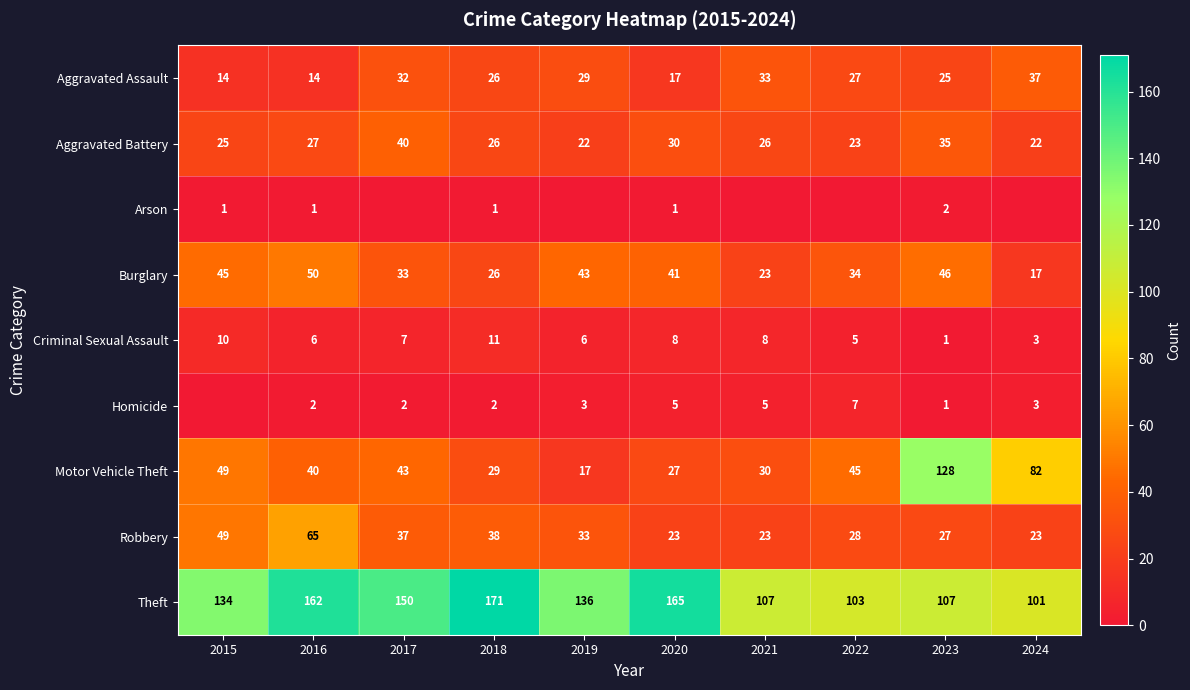

What is the difference between the maximum and minimum values in the Criminal Sexual Assault series?

10